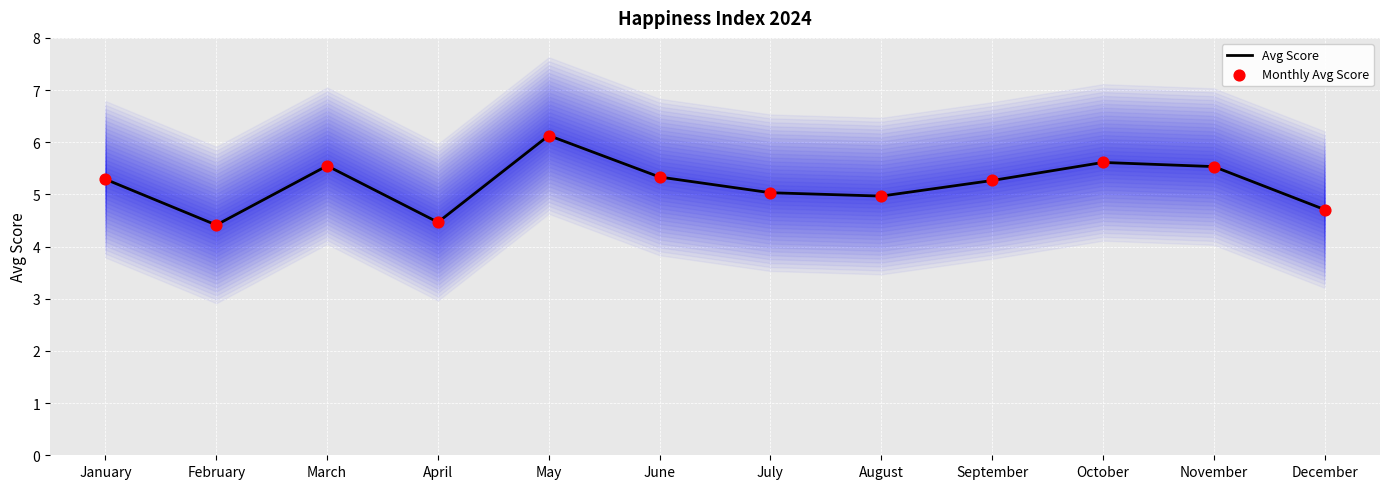

What are all the series names shown in the legend?

Avg Score, Monthly Avg Score